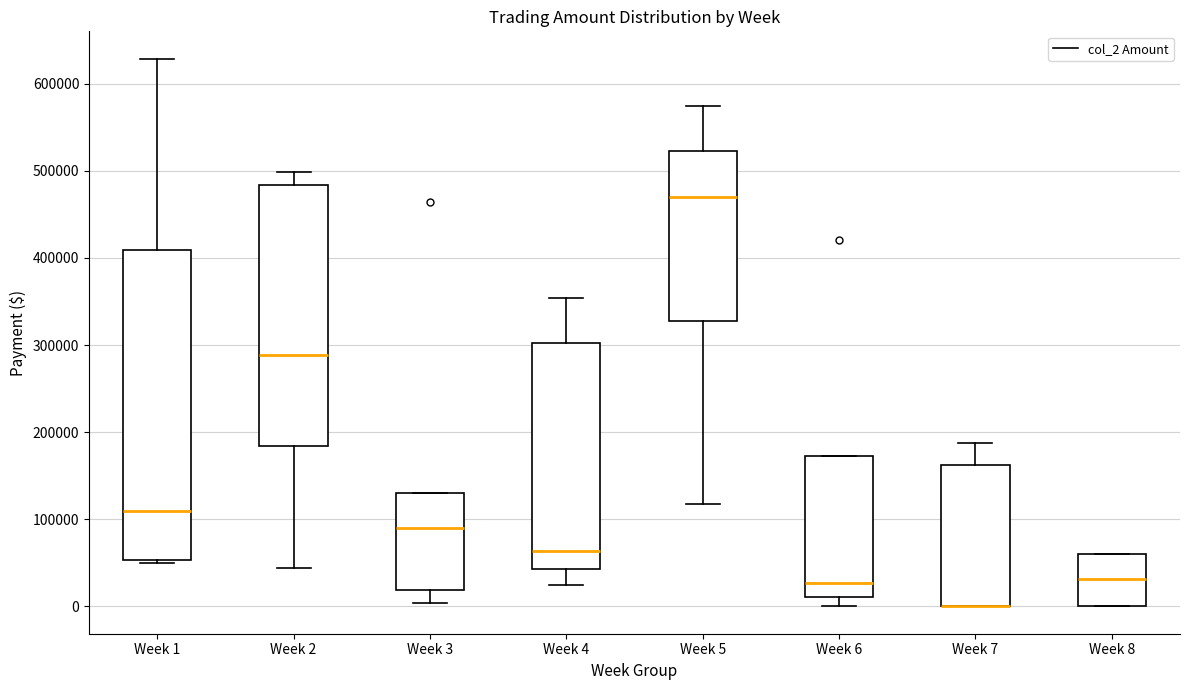

Comparing the boxes themselves (not the whiskers), which one is the tallest?

Week 1